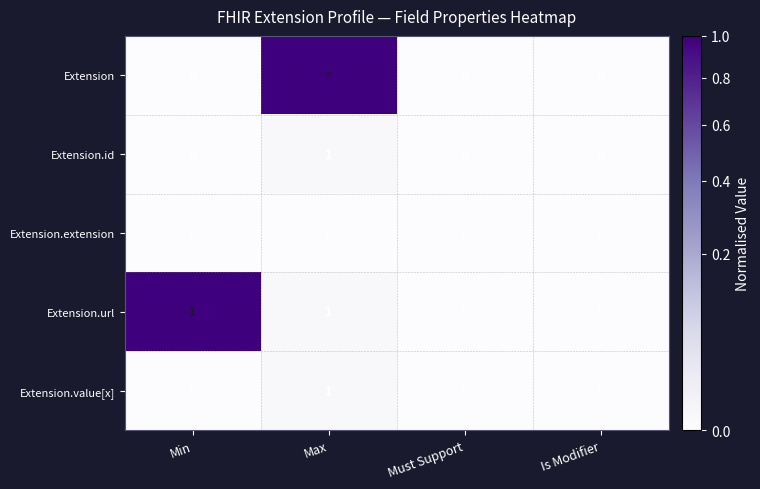

Is the value of Extension.id at Must Support greater than the value of Extension.value[x] at Max?

No